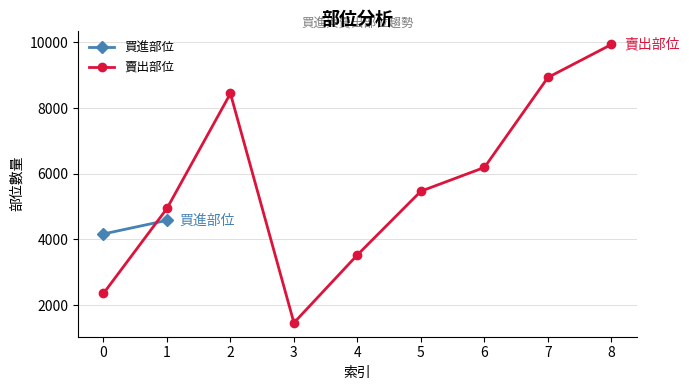

The value of 賣出部位 at 7 is 12584. True or false?

False